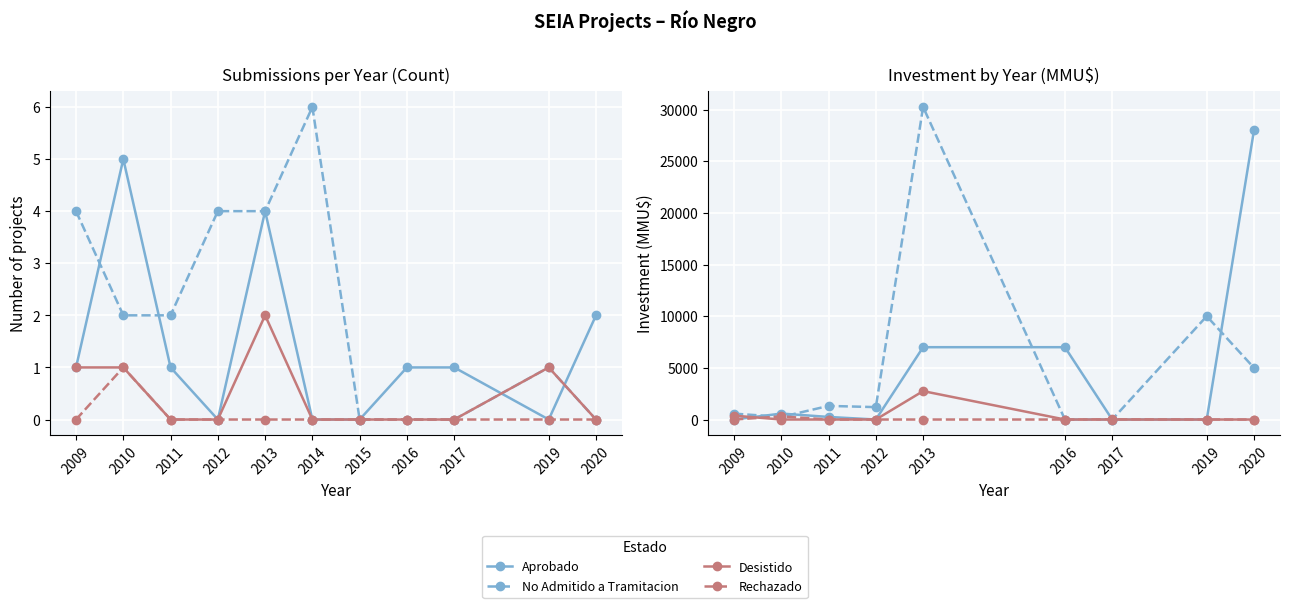

Reading left to right, transcribe all the data shown in this chart.

Aprobado: 0	577	250	0	7000	7000	0	0	28000
No Admitido a Tramitacion: 572	250	1319	1200	30250	0	0	10000	5000
Desistido: 377	0	0	0	2750	0	0	0	0
Rechazado: 0	300	0	0	0	0	20	0	0